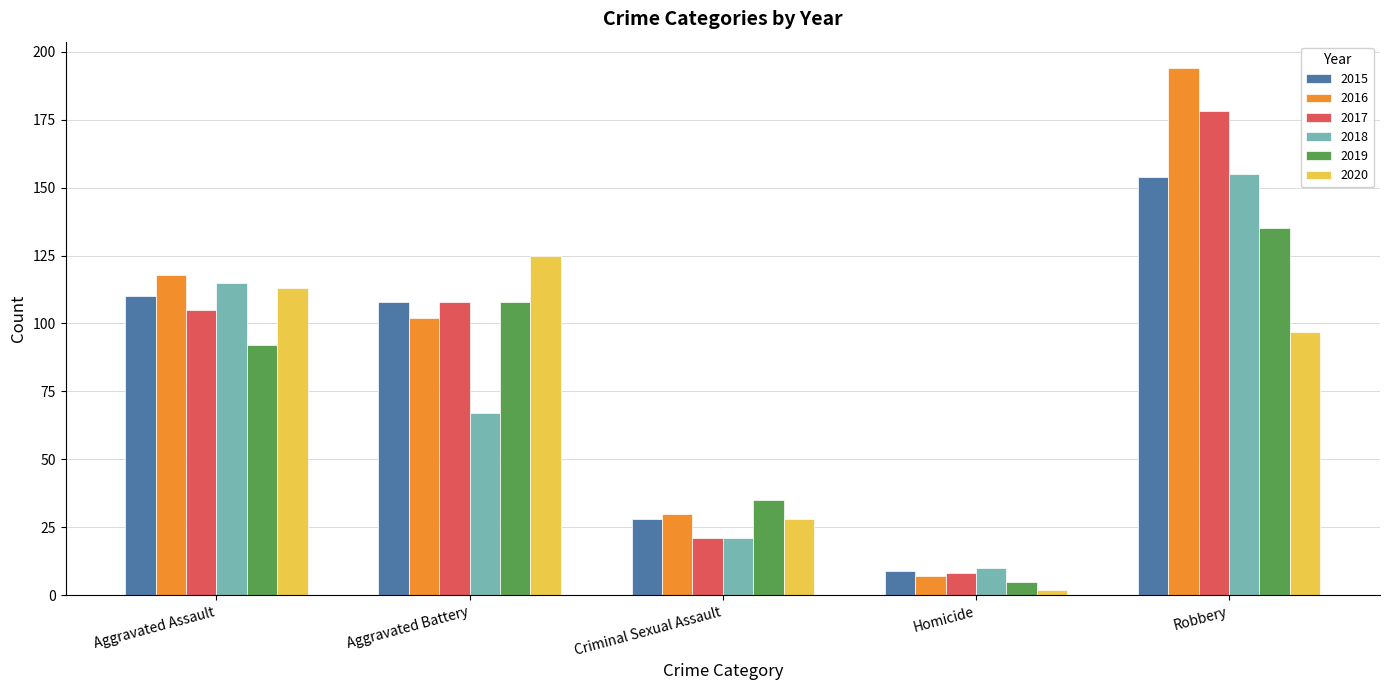

What is the label of the 4th bar from the right?

Aggravated Battery